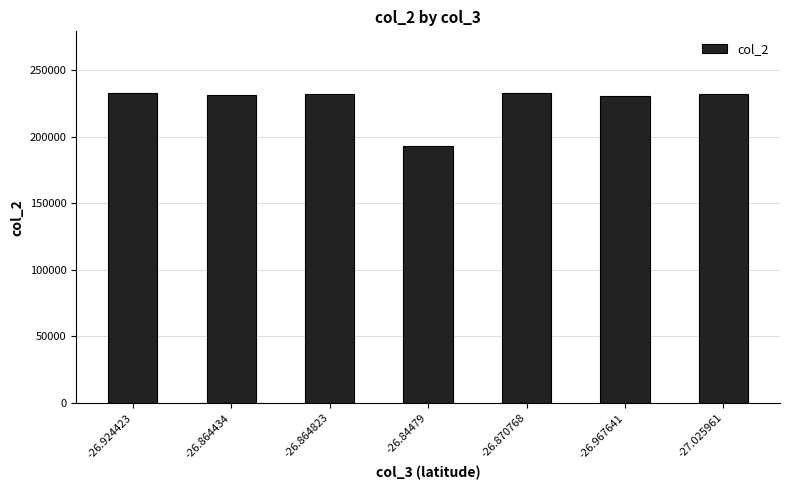

How many series are shown in this chart?

1